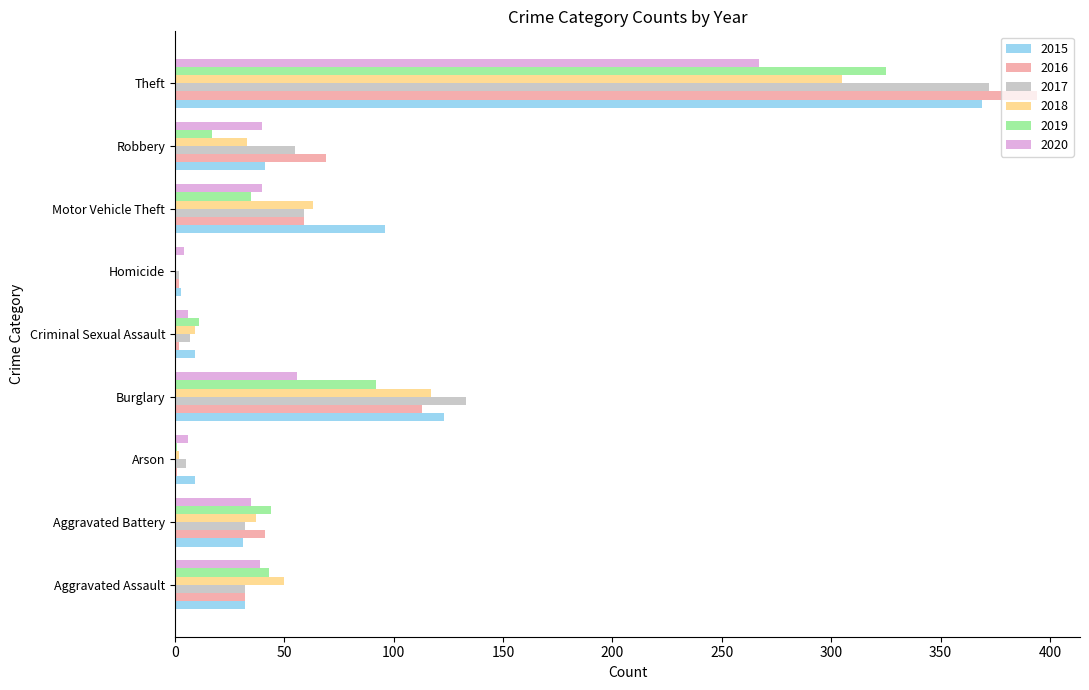

Is it true that 2015 equals 9 at Arson?

True